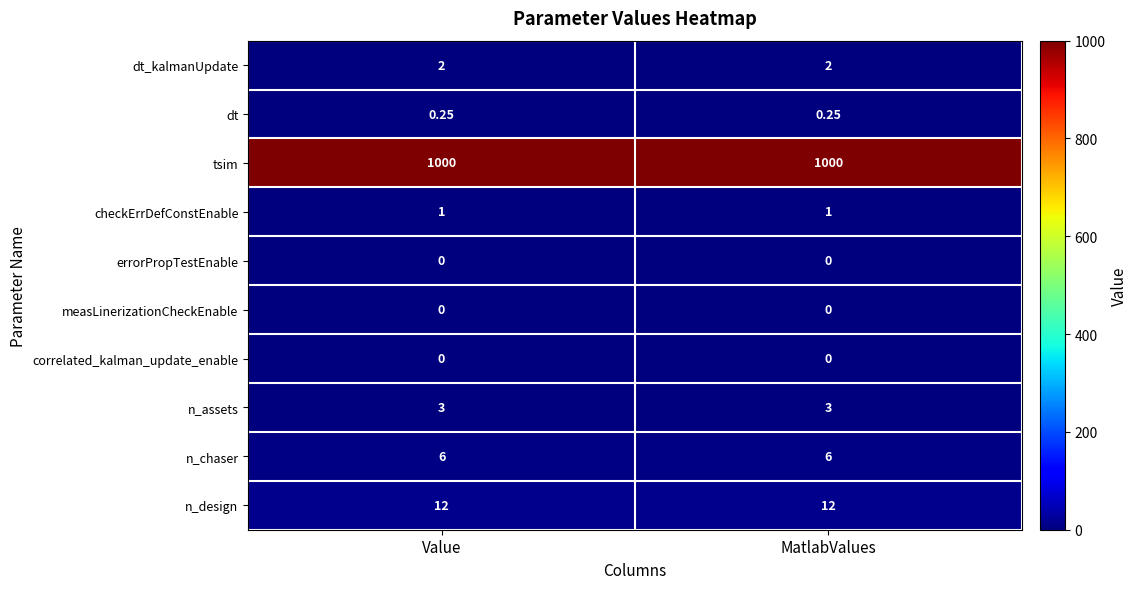

Is the value of tsim at Value greater than the value of n_design at MatlabValues?

Yes